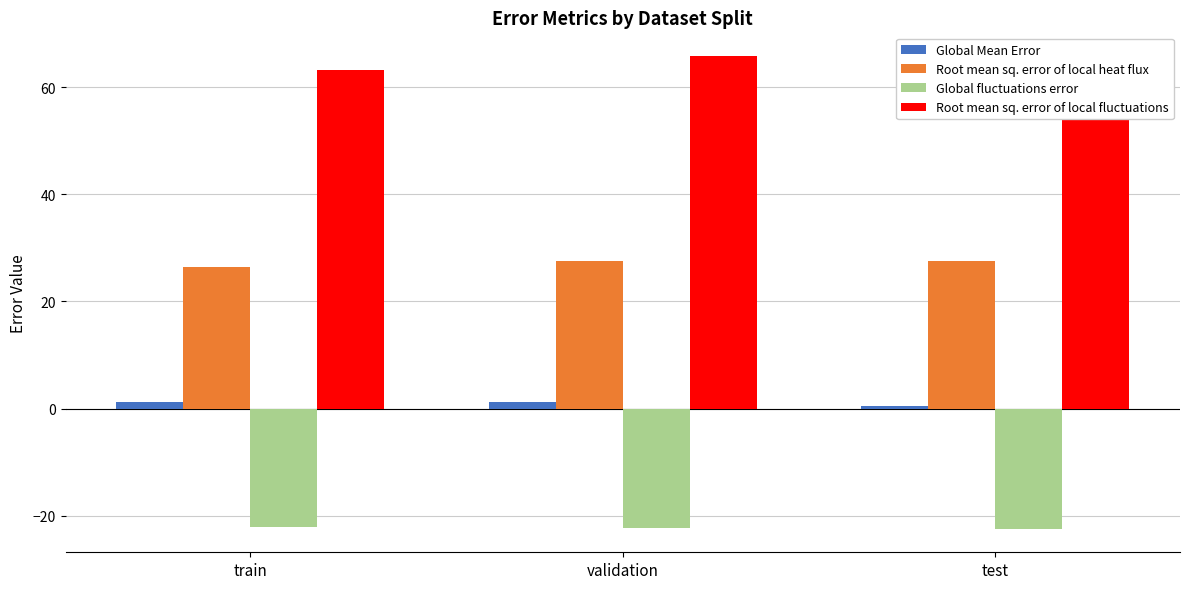

The value of Root mean sq. error of local fluctuations at validation is 65.8. True or false?

True